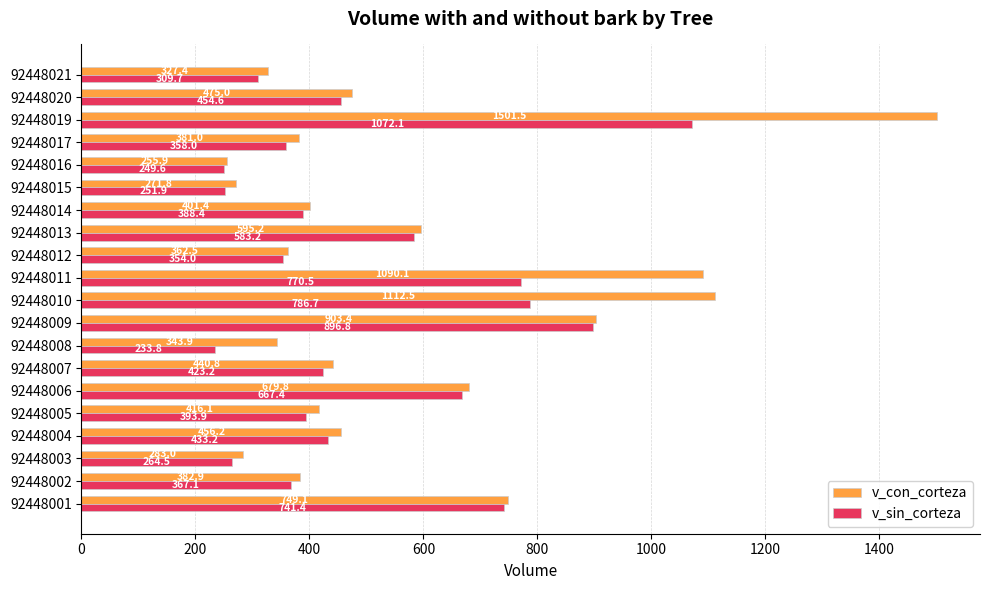

At which category is the sum across all series the highest?

92448019